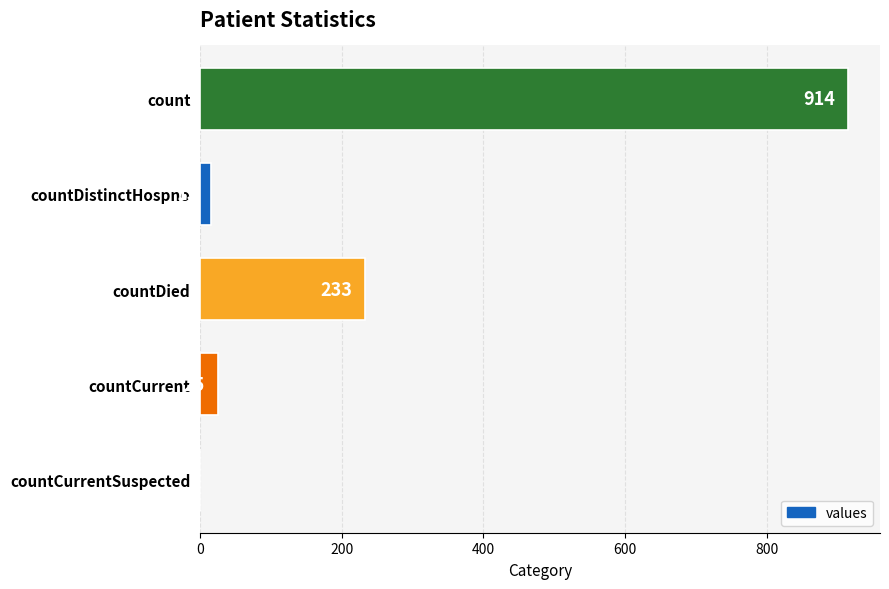

The chart shows a value of 121 at countDied. True or false?

False